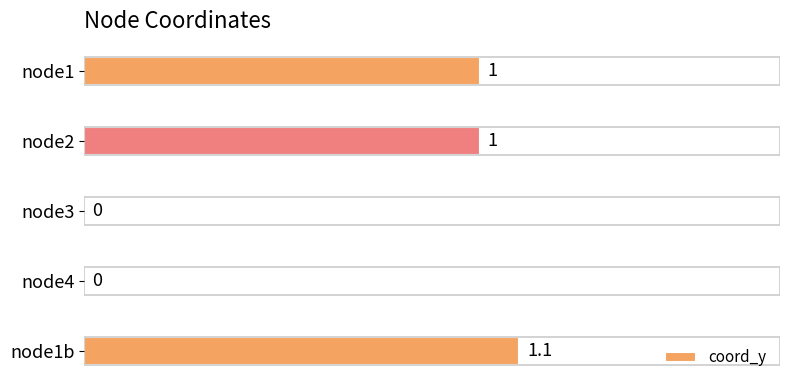

Are the bars horizontal?

Yes